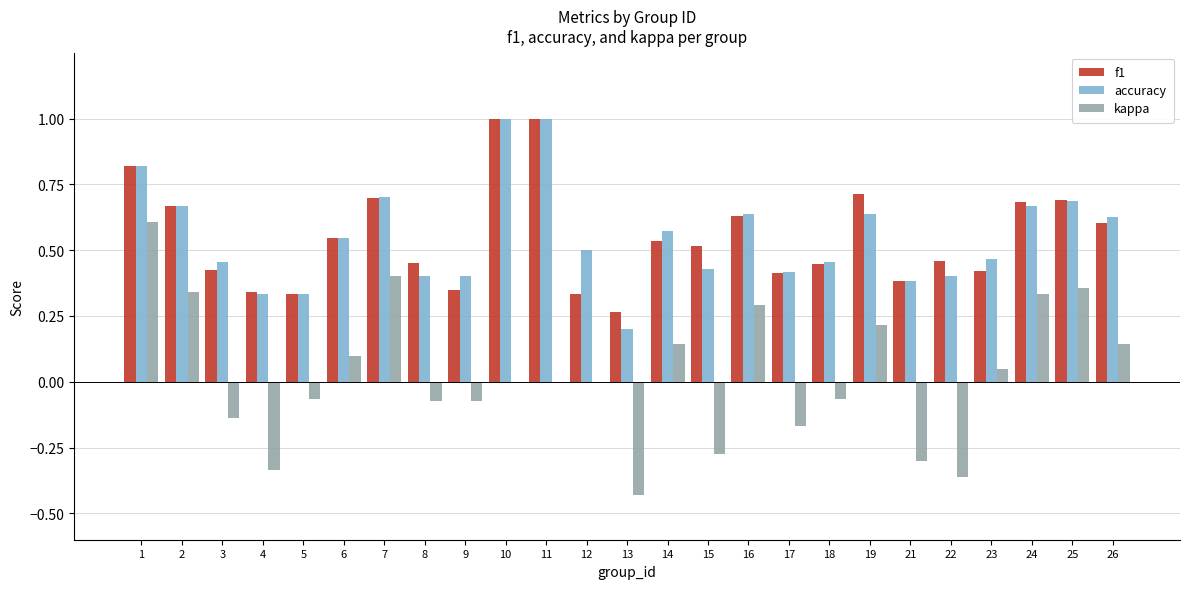

What is the total value across all series at 23?

0.9